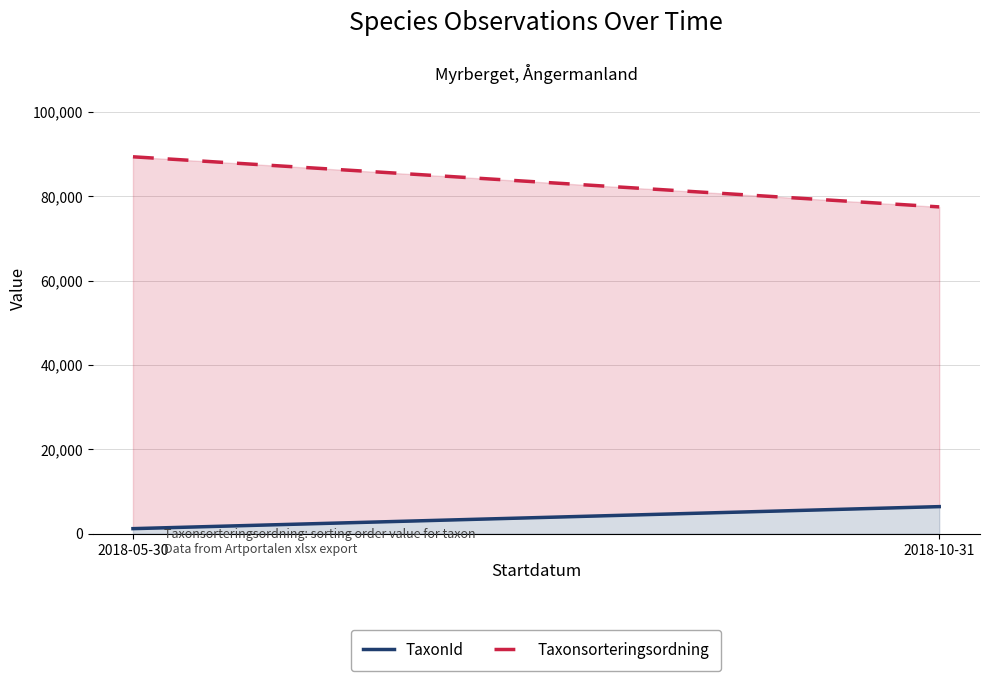

How many values in the TaxonId series are below 6425?

1